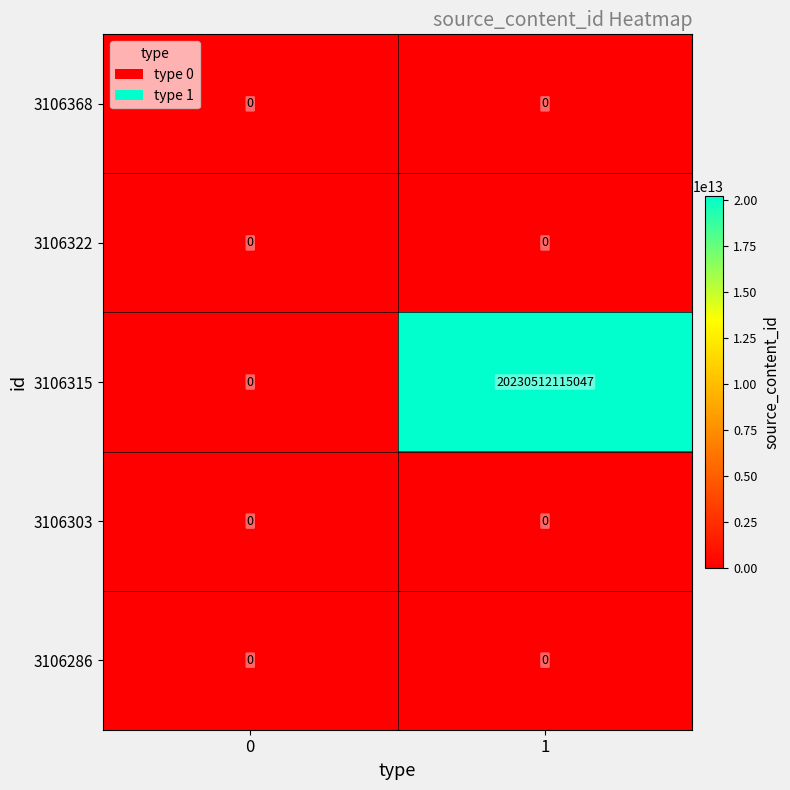

At which category is the sum across all series the highest?

1